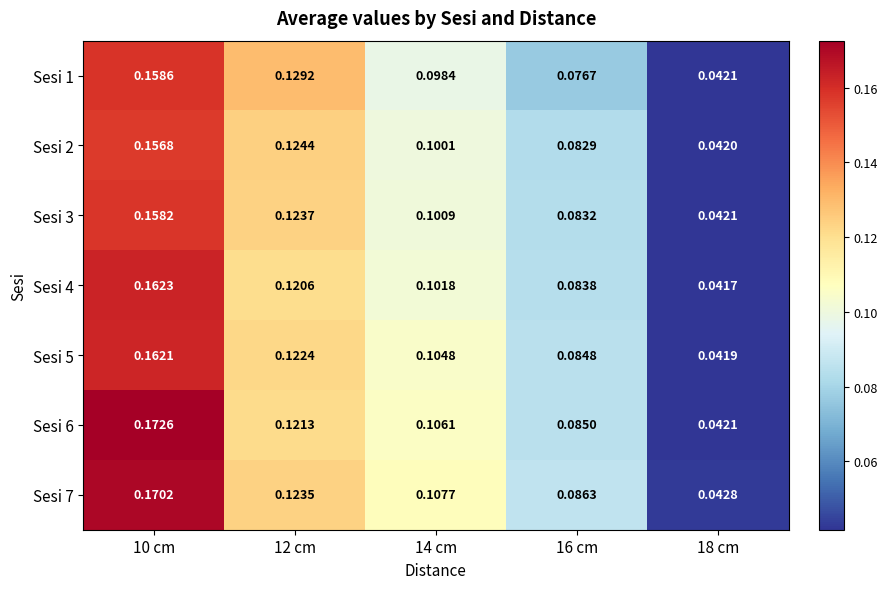

Is the value of Sesi 3 at 16 cm greater than the value of Sesi 6 at 16 cm?

No